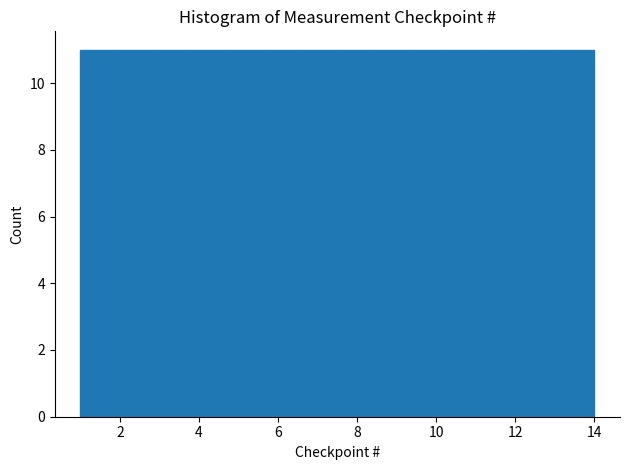

Reading left to right, transcribe this chart: for each bar, give the range it covers on the x-axis and its height. Neither the bar edges nor the heights are printed on the chart, so give them approximately, as read against the axes.

1.0 to 2.0: 11
2.0 to 2.8: 11
2.8 to 3.8: 11
3.8 to 4.8: 11
4.8 to 5.6: 11
5.6 to 6.6: 11
6.6 to 7.6: 11
7.6 to 8.4: 11
8.4 to 9.4: 11
9.4 to 10.2: 11
10.2 to 11.2: 11
11.2 to 12.2: 11
12.2 to 13.0: 11
13.0 to 14.0: 11